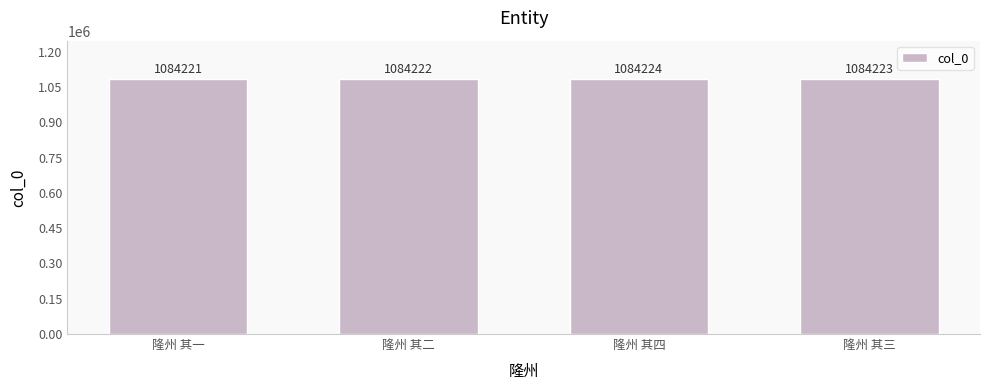

Count the values in the range 1084222 to 1084224.

3